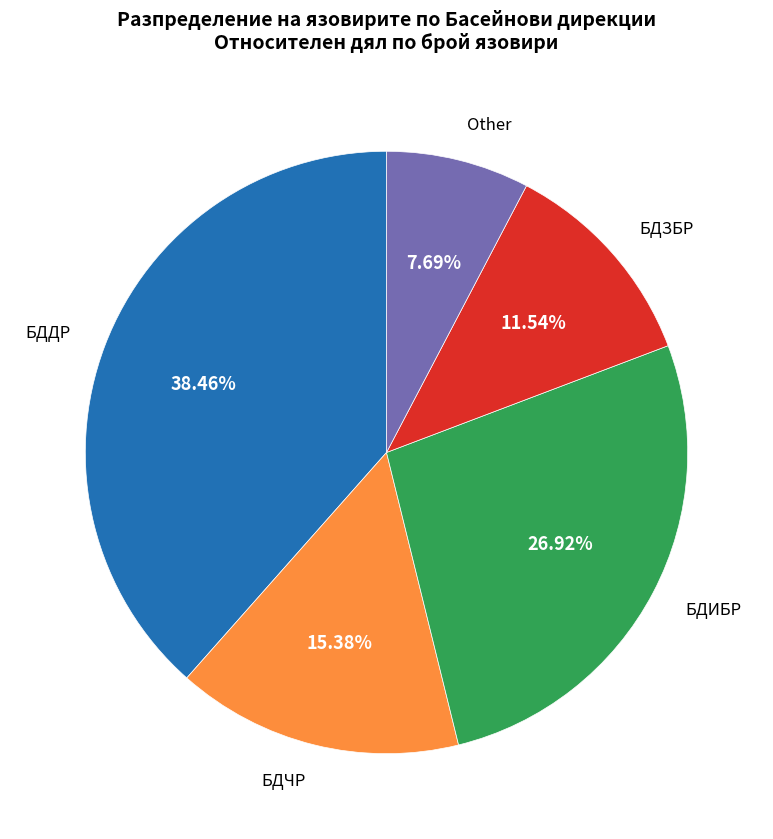

Is there a majority slice in this chart?

No